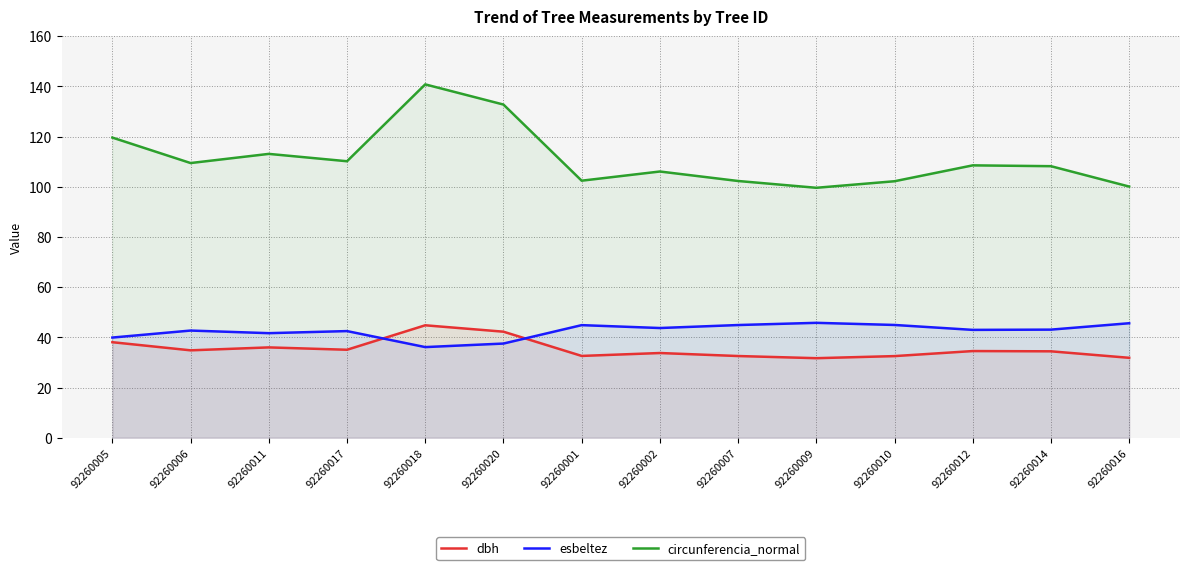

Reading right to left, extract all data points from this chart.

dbh: 31.9	34.5	34.5	32.5	31.7	32.6	33.8	32.6	42.3	44.8	35.1	36.0	34.8	38.1
esbeltez: 45.6	43.1	43.0	45.0	45.8	44.9	43.7	44.9	37.5	36.1	42.5	41.7	42.7	39.9
circunferencia_normal: 100.1	108.2	108.5	102.2	99.6	102.3	106.1	102.4	132.8	140.8	110.2	113.1	109.5	119.6